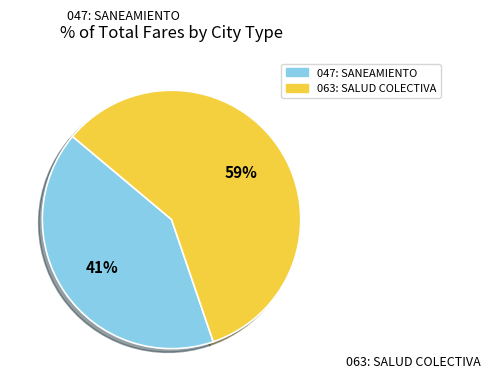

Between 063: SALUD COLECTIVA and 047: SANEAMIENTO, which is larger?

063: SALUD COLECTIVA